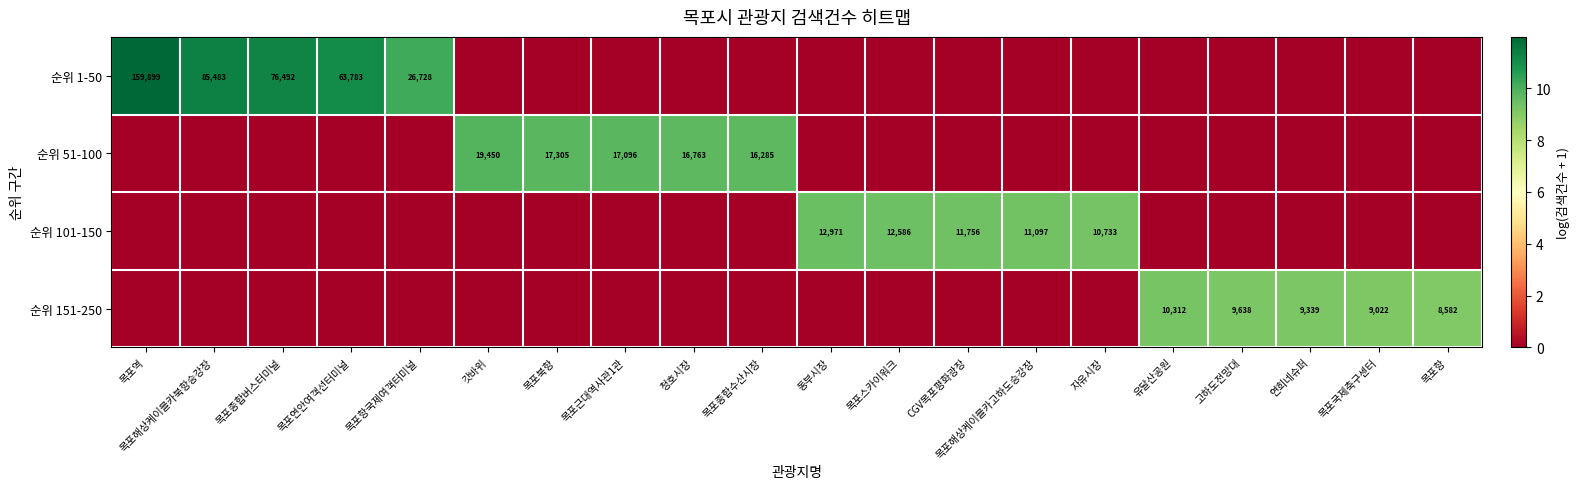

Is the value of 순위 51-100 at 갓바위 greater than the value of 순위 1-50 at 목포연안여객선터미널?

No